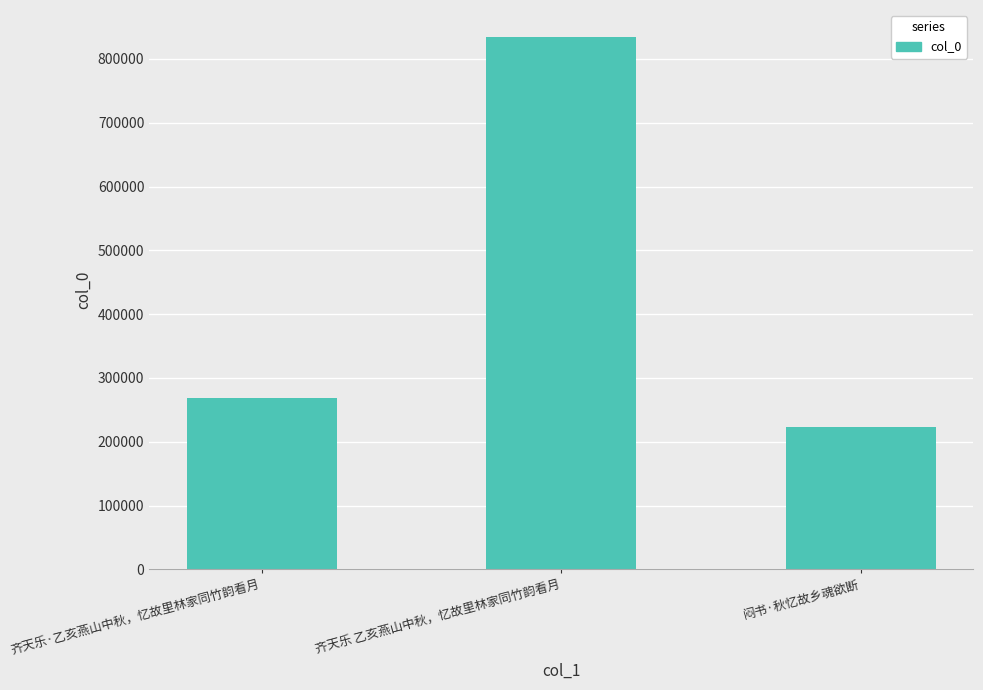

What is the greatest value displayed?

834918